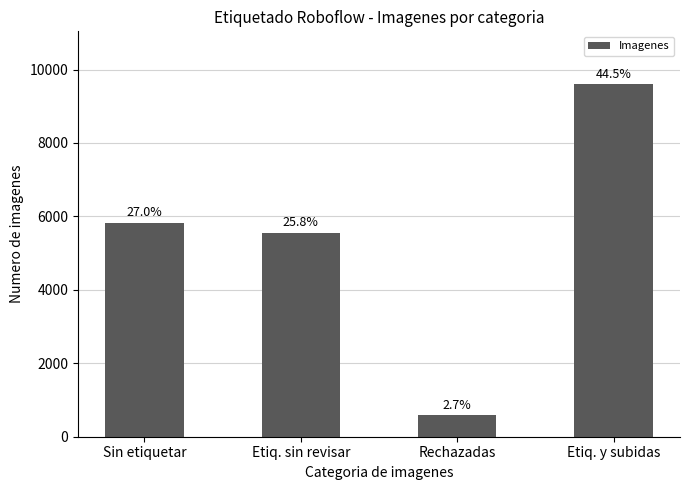

Are the bars horizontal?

No